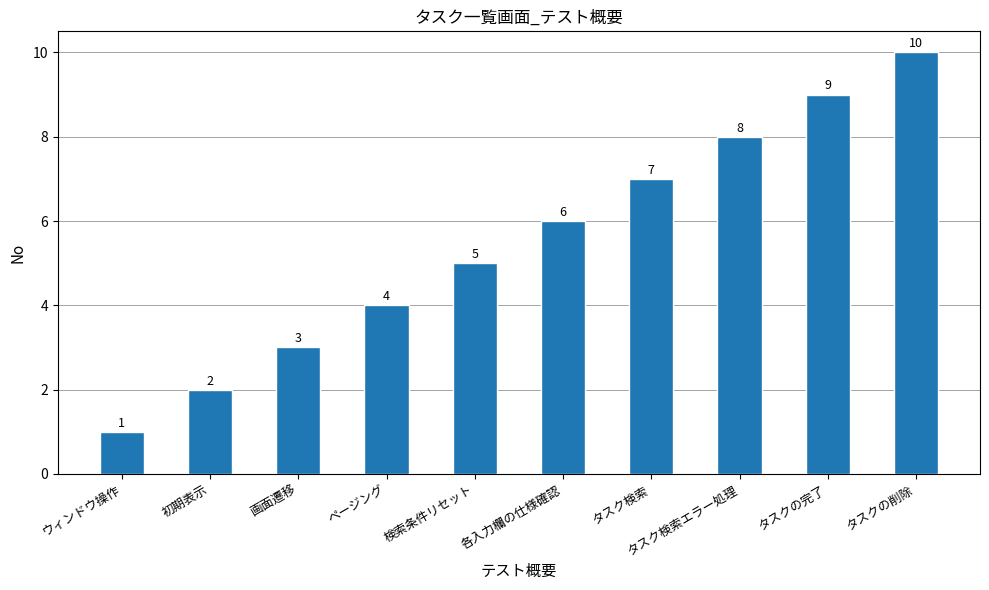

Is it true that the value at ウィンドウ操作 is 1?

True